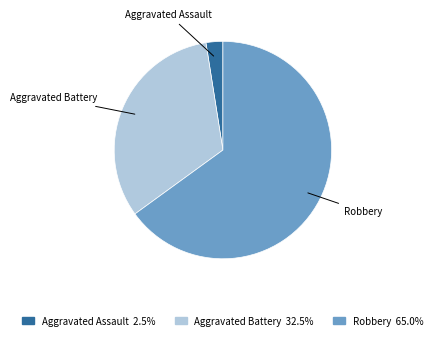

Do Aggravated Assault and Robbery together represent more than half of the pie?

Yes